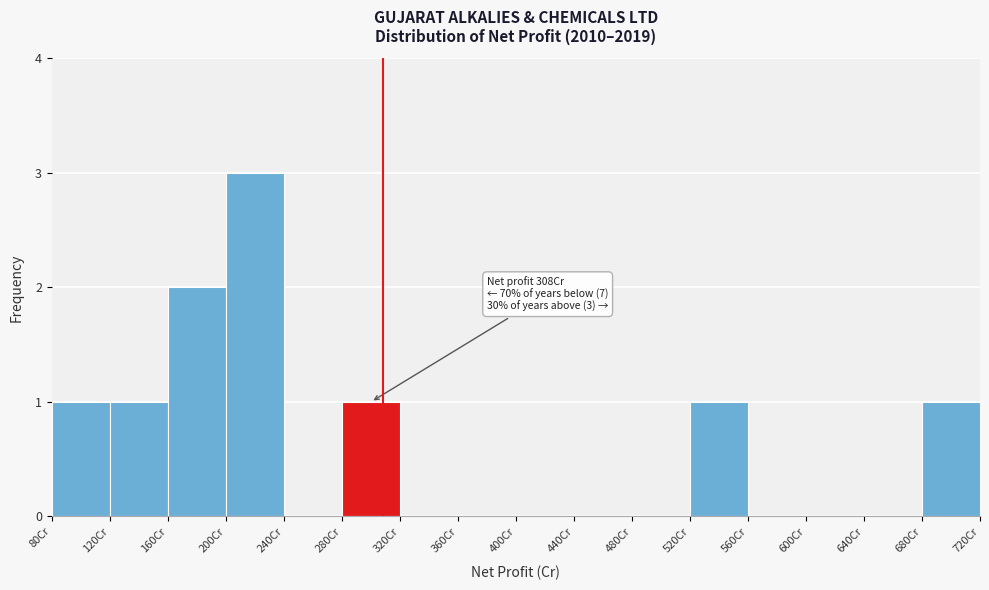

Over which range of the x-axis is the bar tallest?

200 to 240